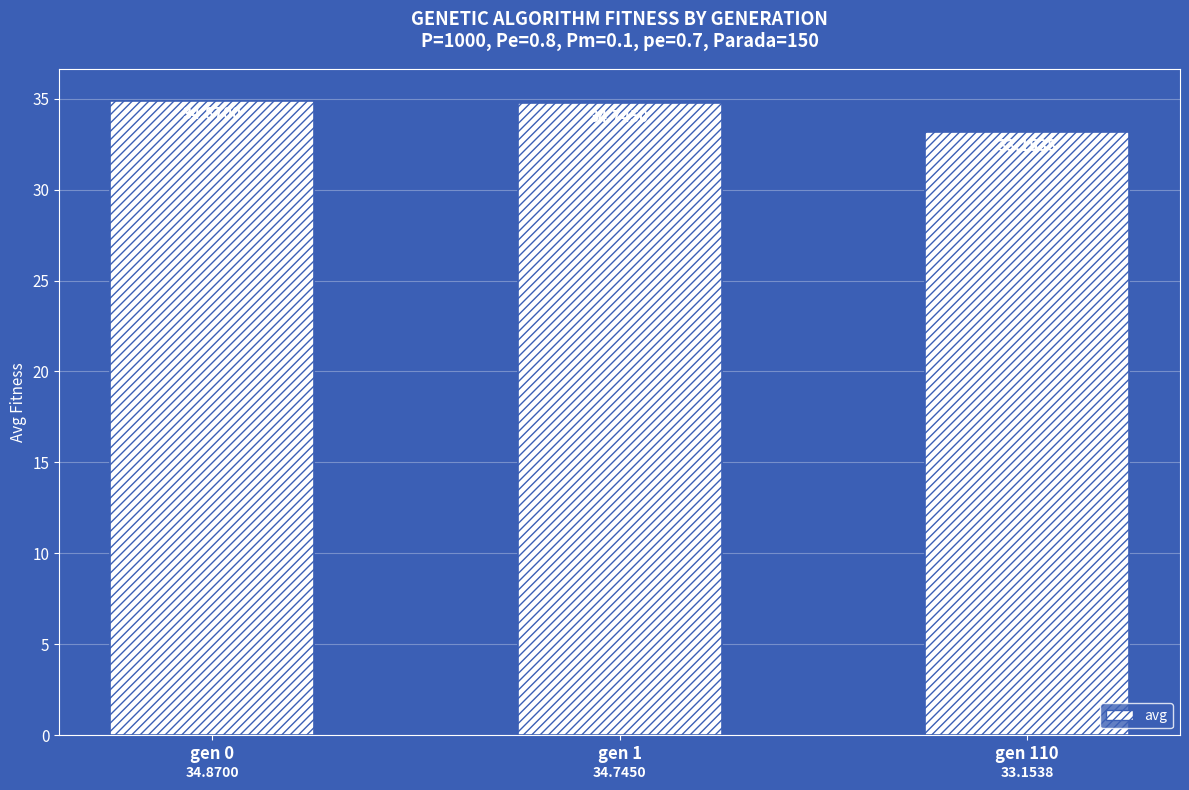

What is the change in value from gen 0 to gen 110?

-1.7